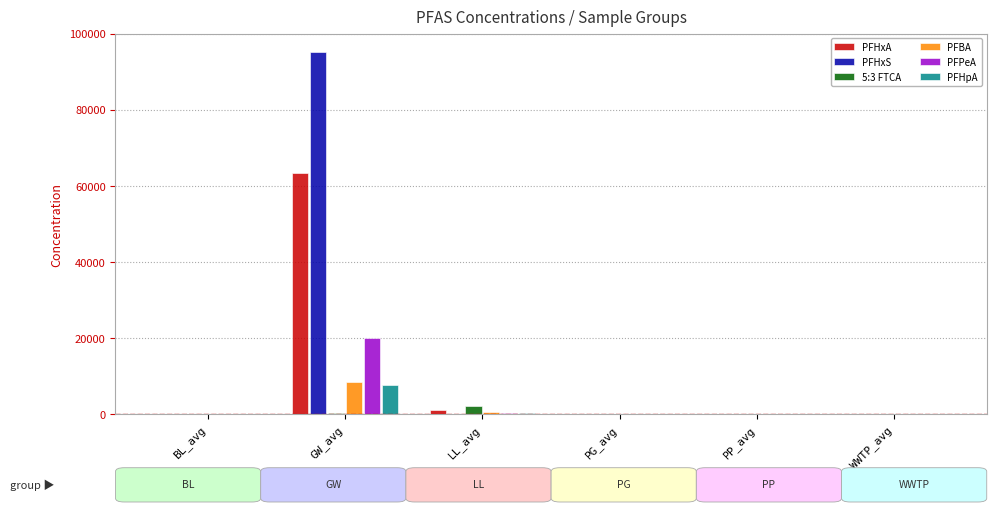

What is the maximum value for PFHpA?

7795.8